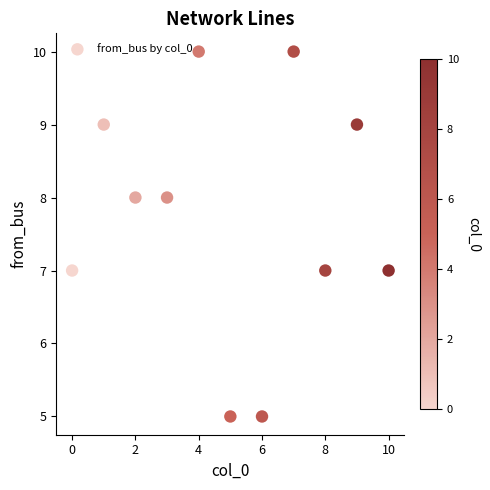

What is the average Y value?

8